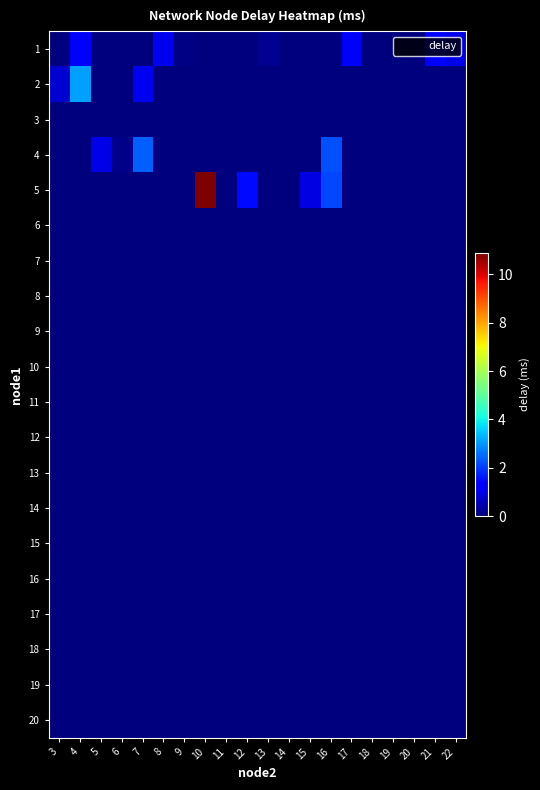

Which series has the largest total across all categories?

row_4